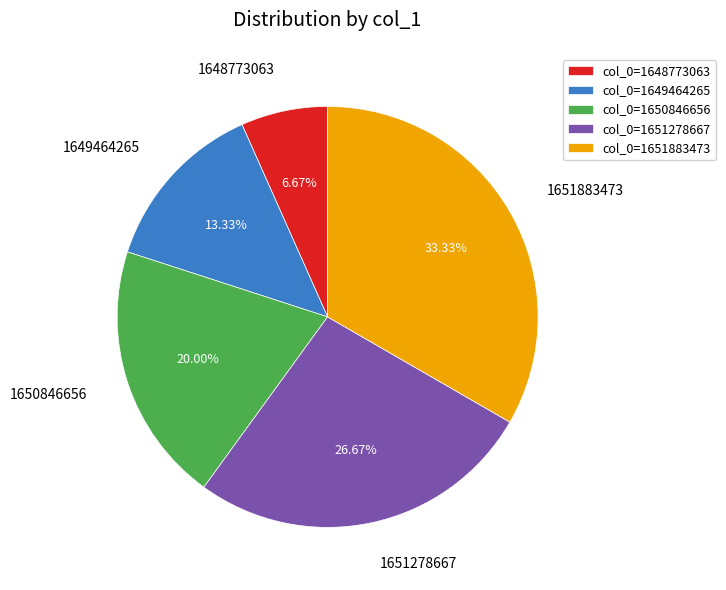

Rank the categories by value from highest to lowest.

col_0=1651883473, col_0=1651278667, col_0=1650846656, col_0=1649464265, col_0=1648773063